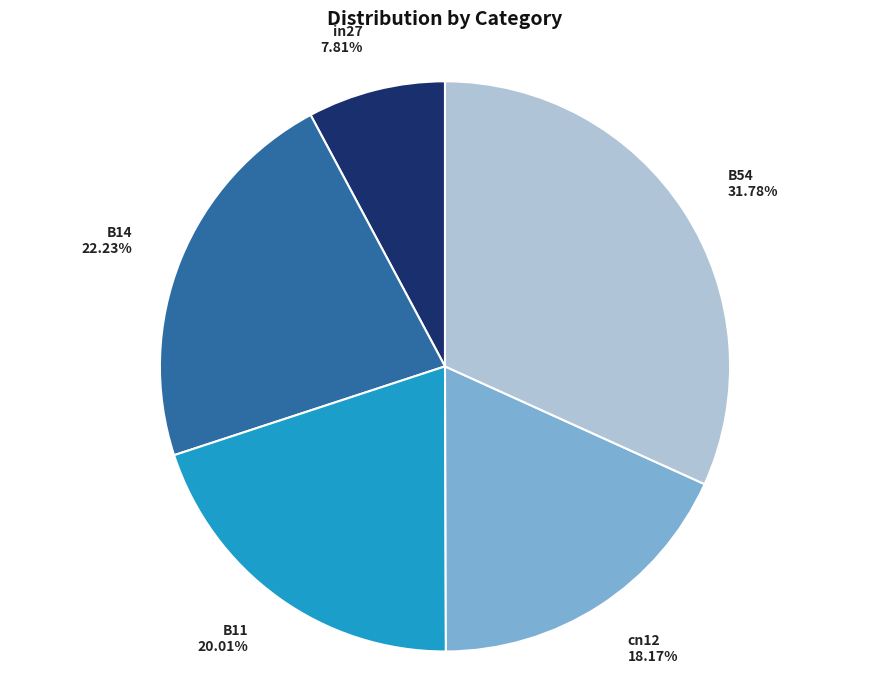

To the nearest percent, what is the combined percentage of B11 and cn12?

38%